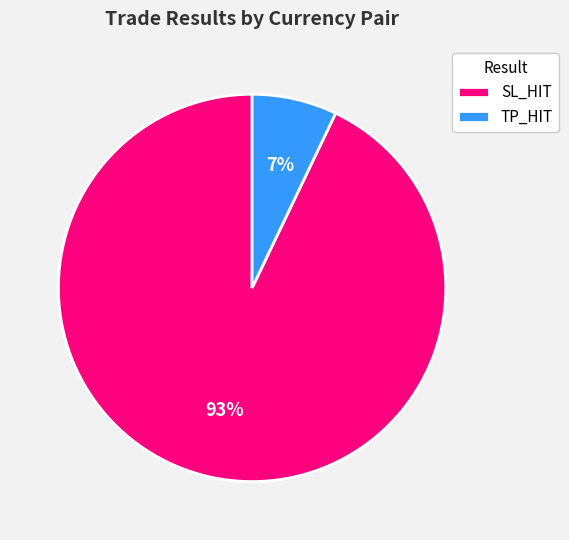

Does any single category account for the majority?

Yes